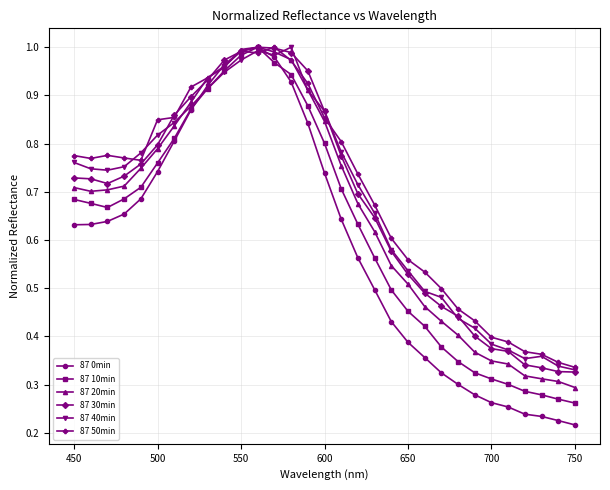

At how many categories does at least one series exceed 0?

31